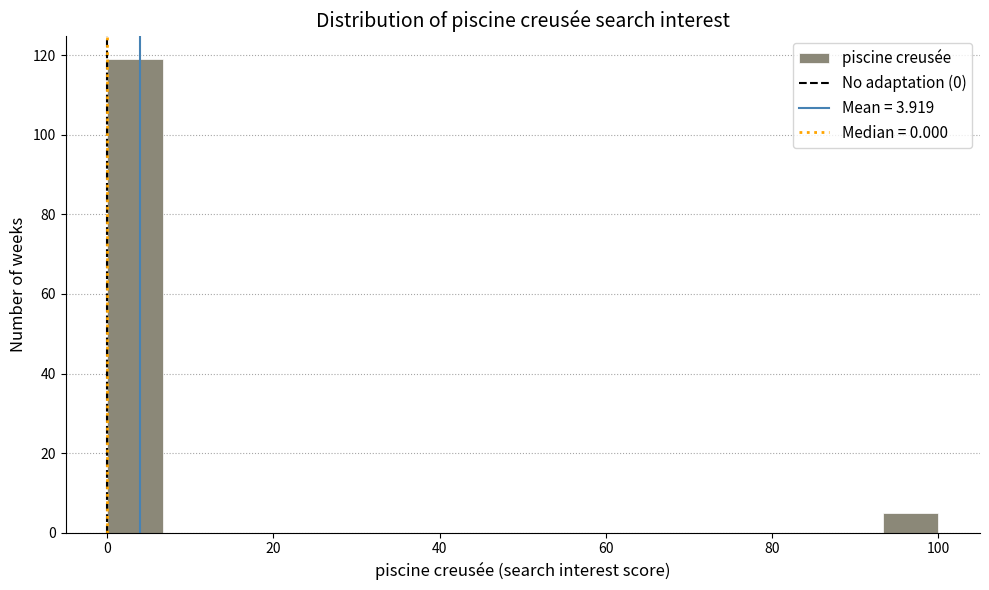

Around what value on the x-axis is the tallest bar? Give the approximate position of its centre, as read against the axis.

4